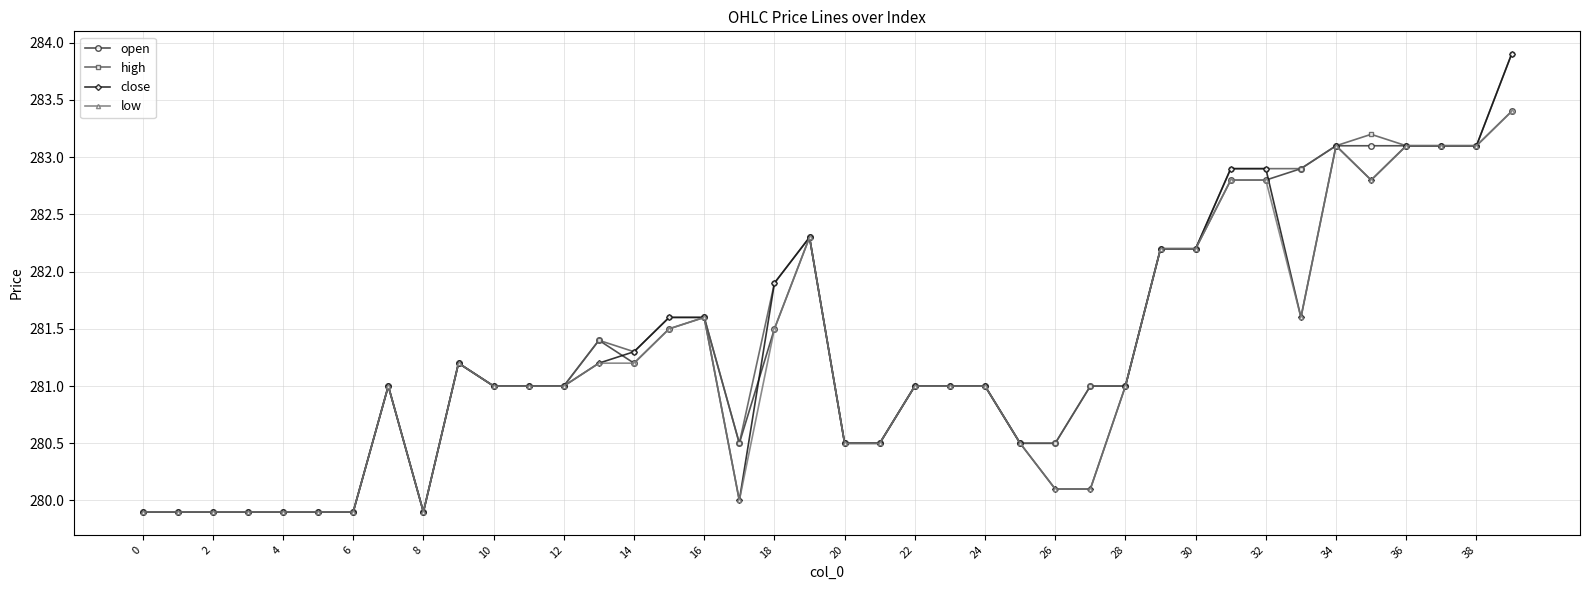

What is the value of the close point at the 18th from the left?

280.0